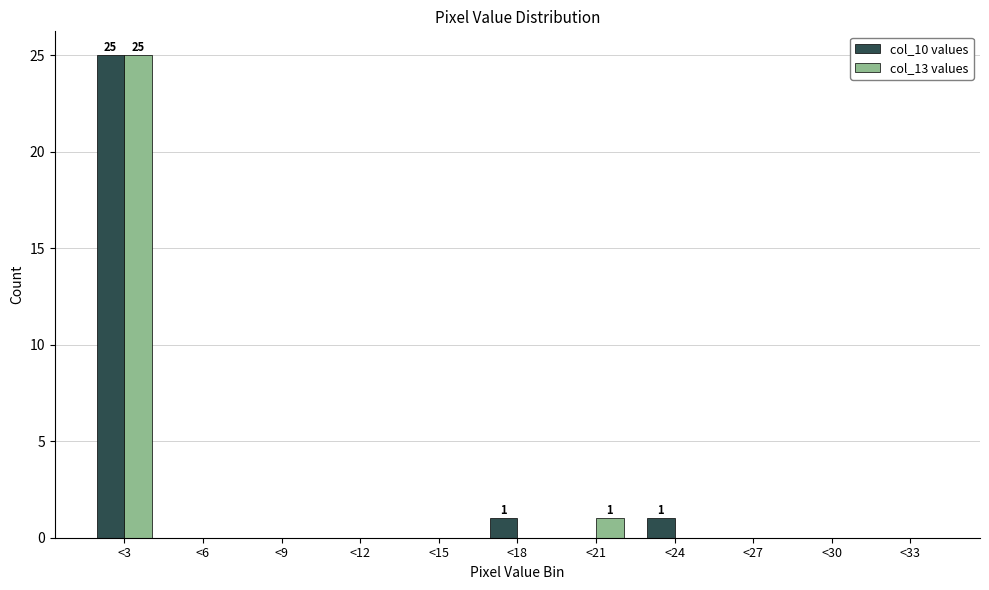

Reading left to right, extract all data points from this chart.

col_10 values: <3=25	<6=0	<9=0	<12=0	<15=0	<18=1	<21=0	<24=1	<27=0	<30=0	<33=0
col_13 values: <3=25	<6=0	<9=0	<12=0	<15=0	<18=0	<21=1	<24=0	<27=0	<30=0	<33=0